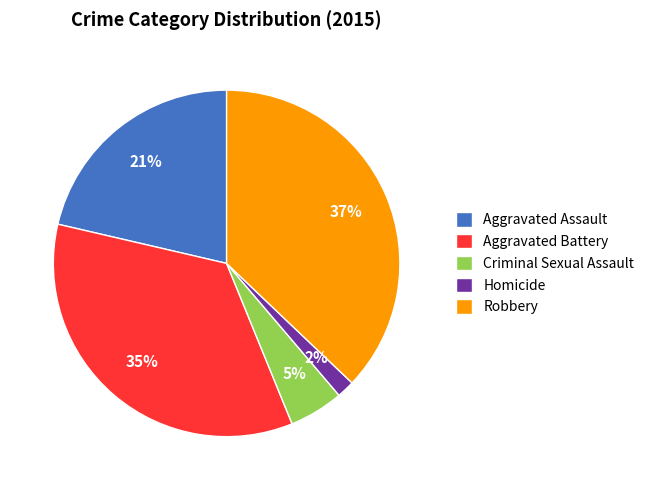

Is Aggravated Assault the majority of the pie?

No